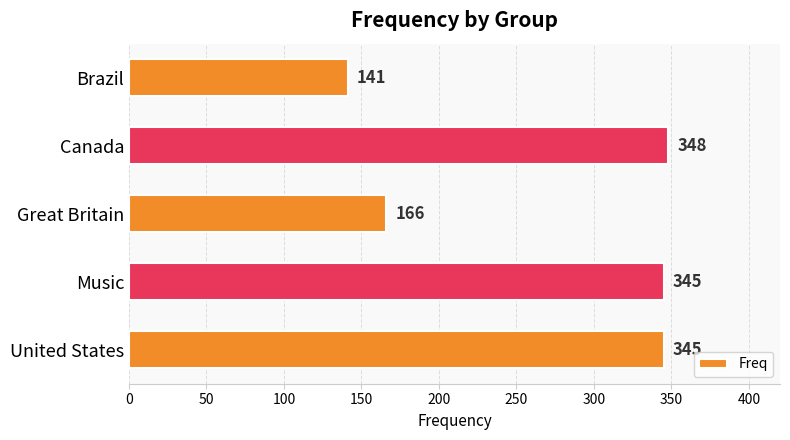

What is the label of the 5th bar from the top?

United States